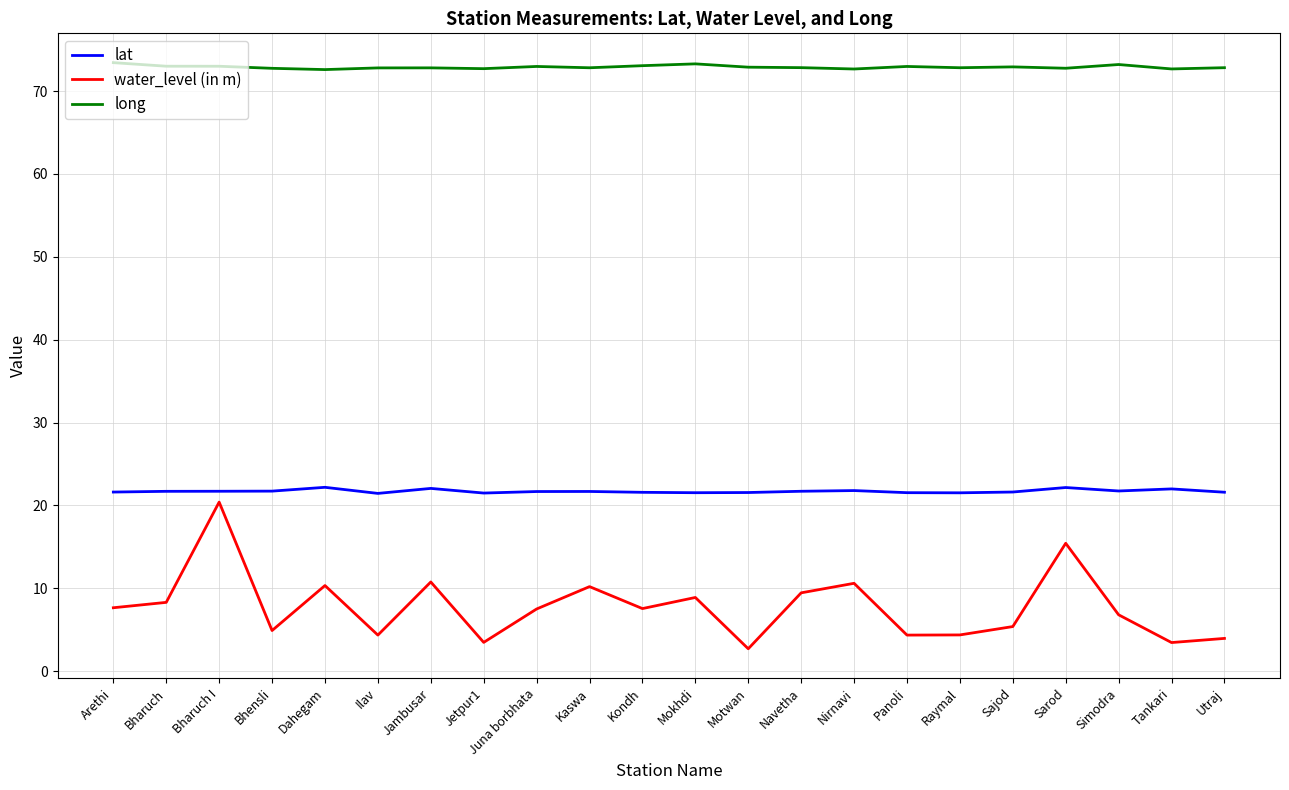

The value of lat at Nirnavi is 21.8. True or false?

True